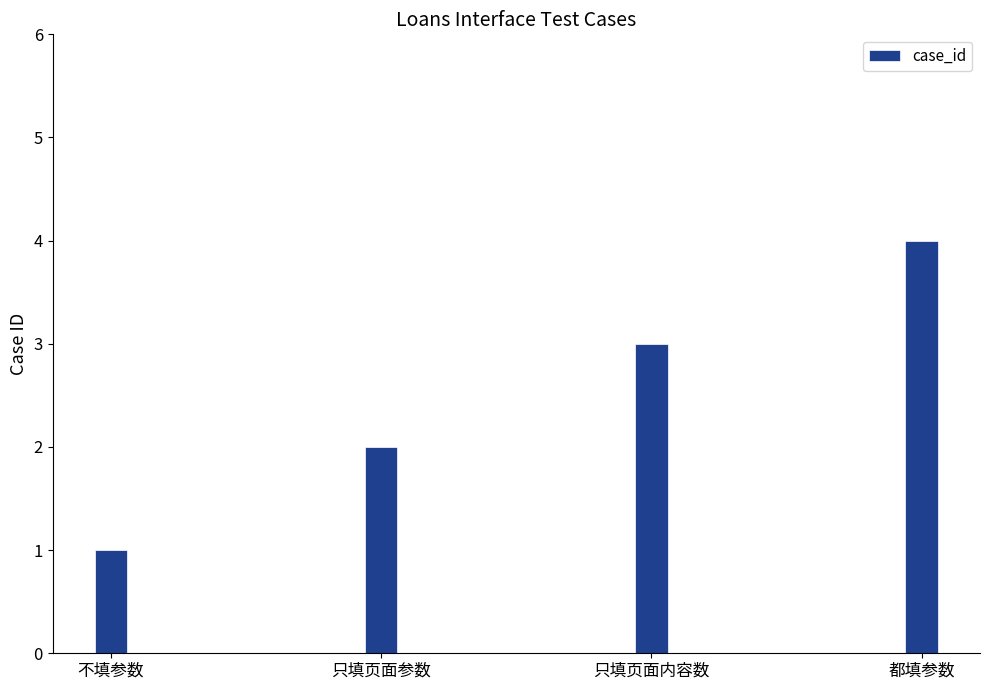

What is the minimum value shown in the chart?

1